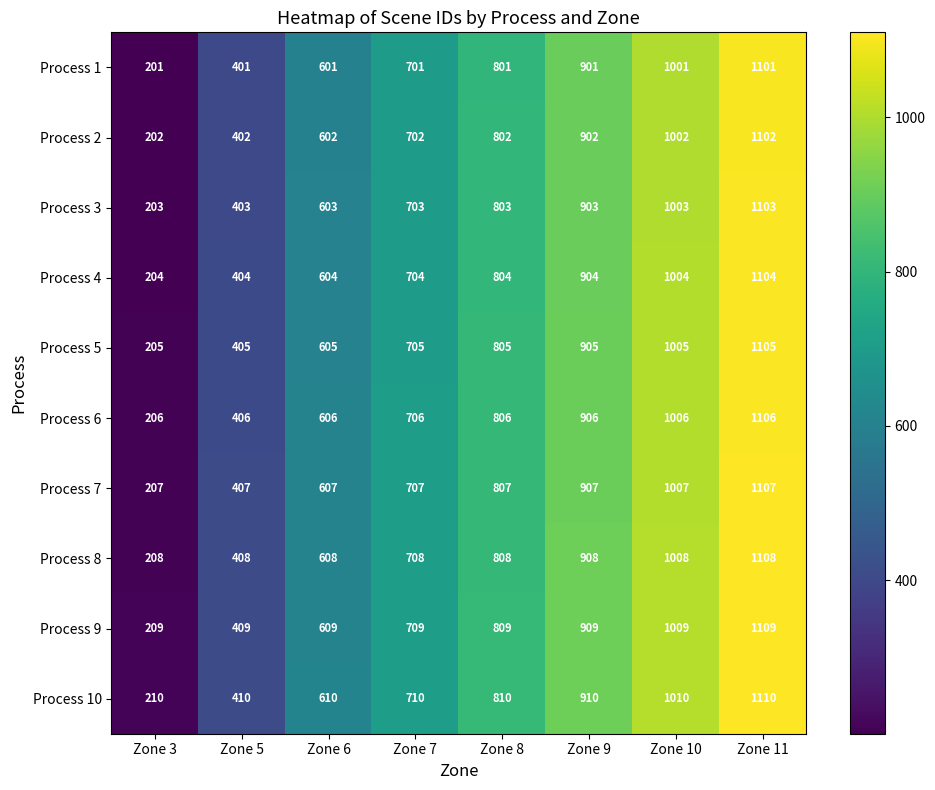

What is the total value across all series at Zone 7?

7055